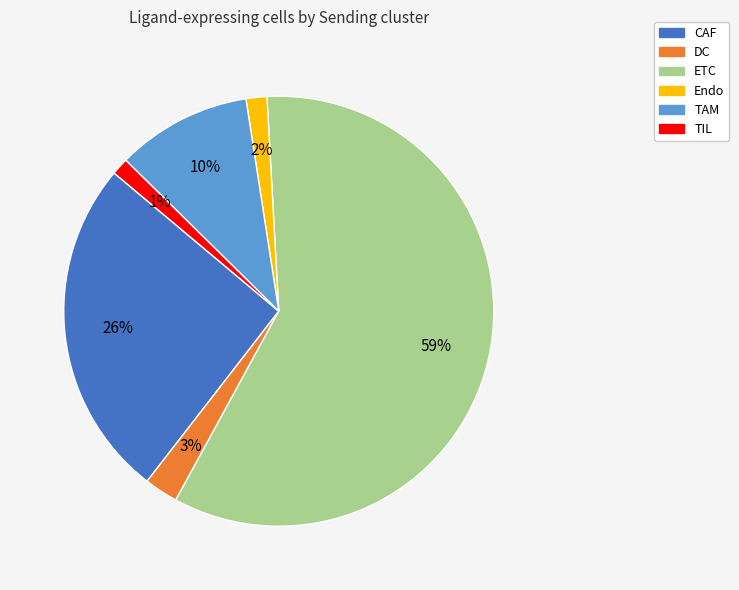

How many slices are in this pie chart?

6